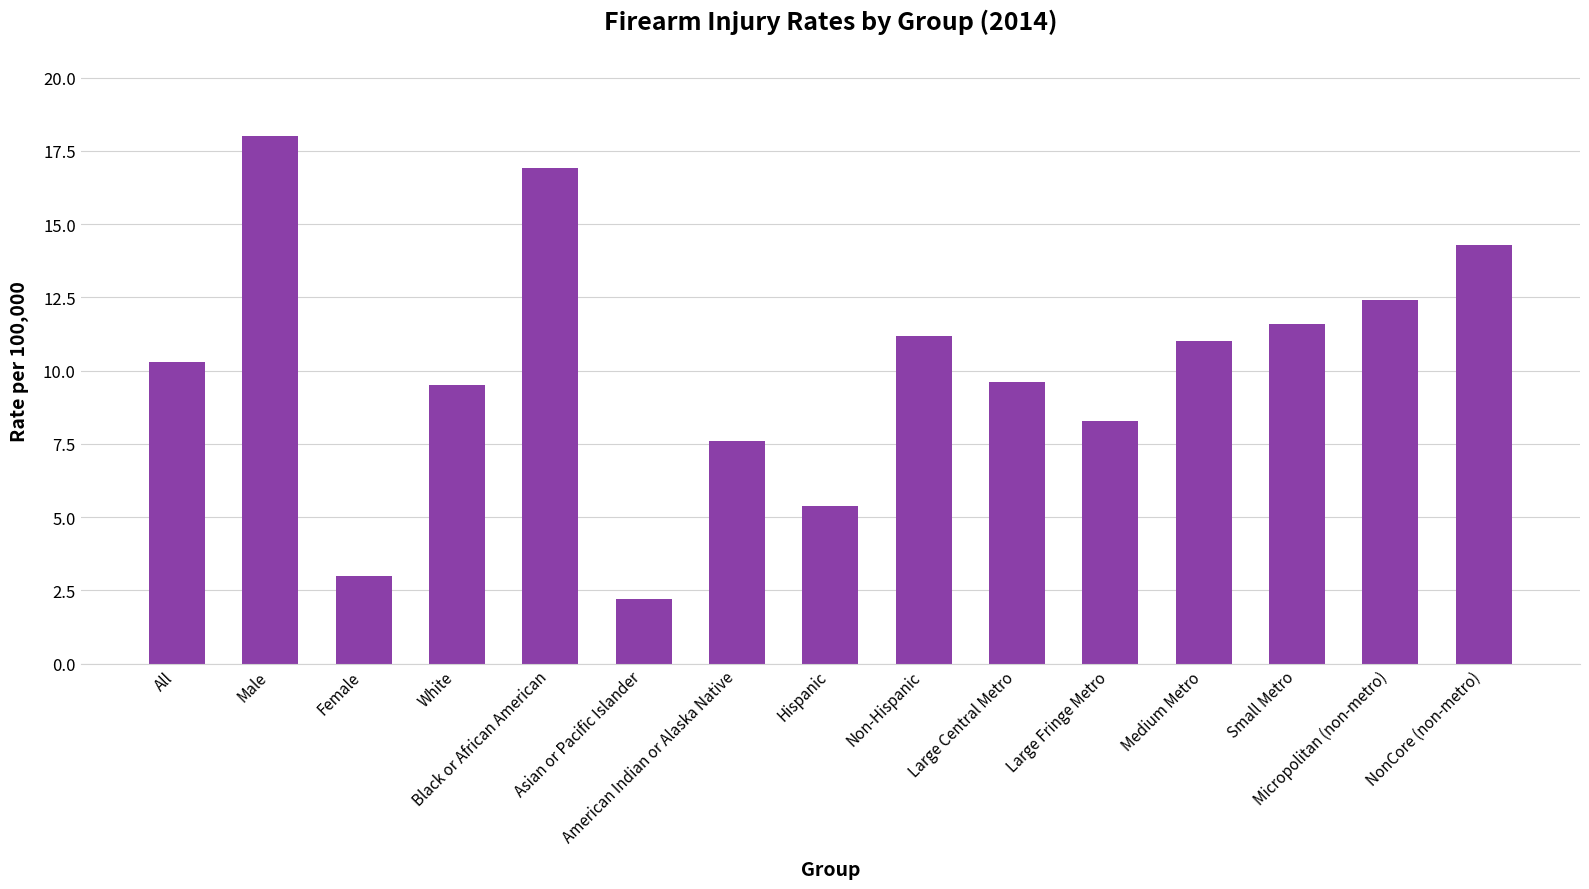

How many distinct data groups are displayed?

1